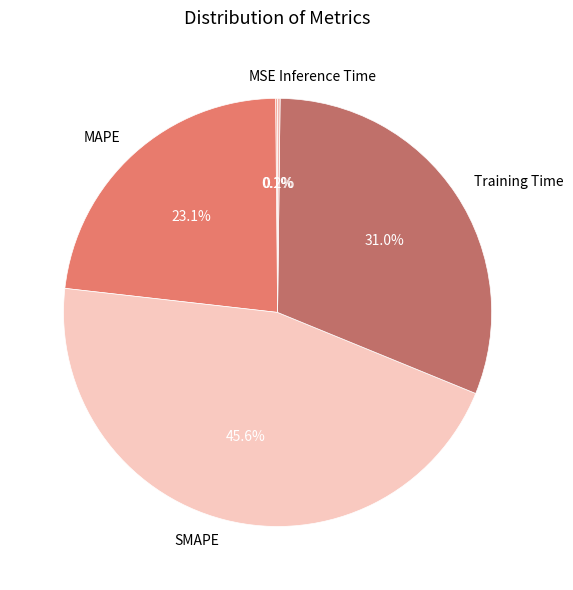

The Training Time slice represents 39% of the pie. True or false?

False